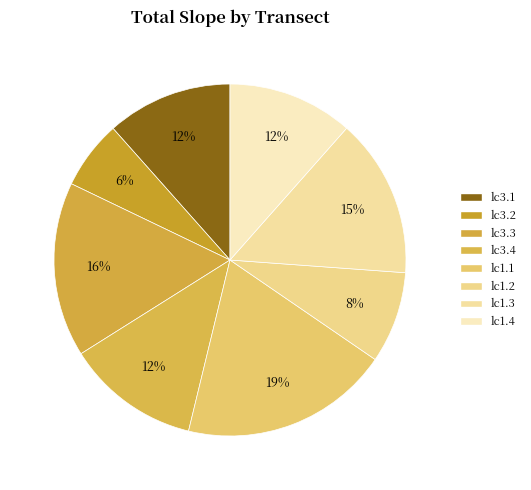

How many slices are in this pie chart?

8